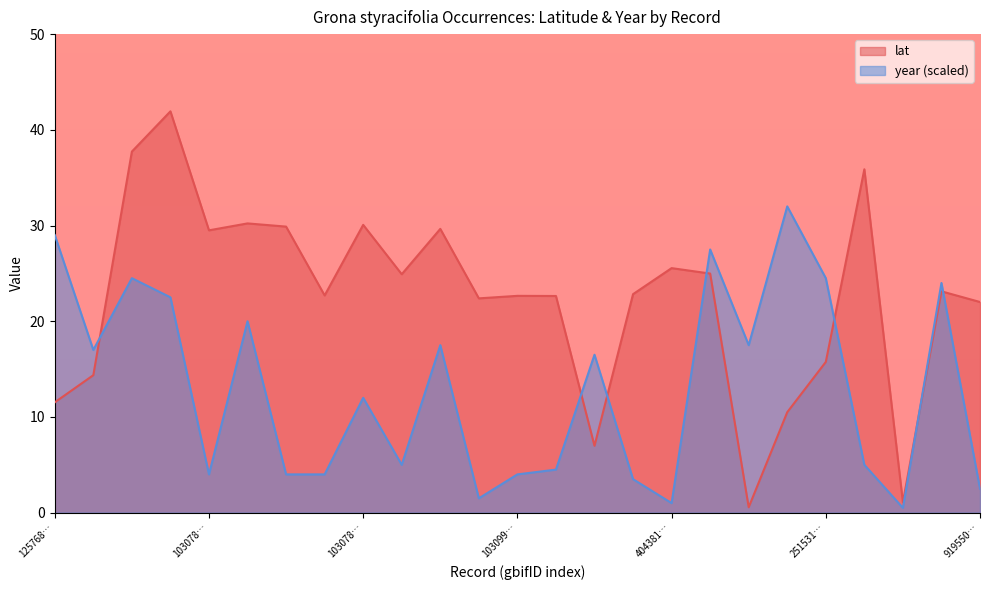

True or false: lat has a value of 37.7 at 4062012770.

True